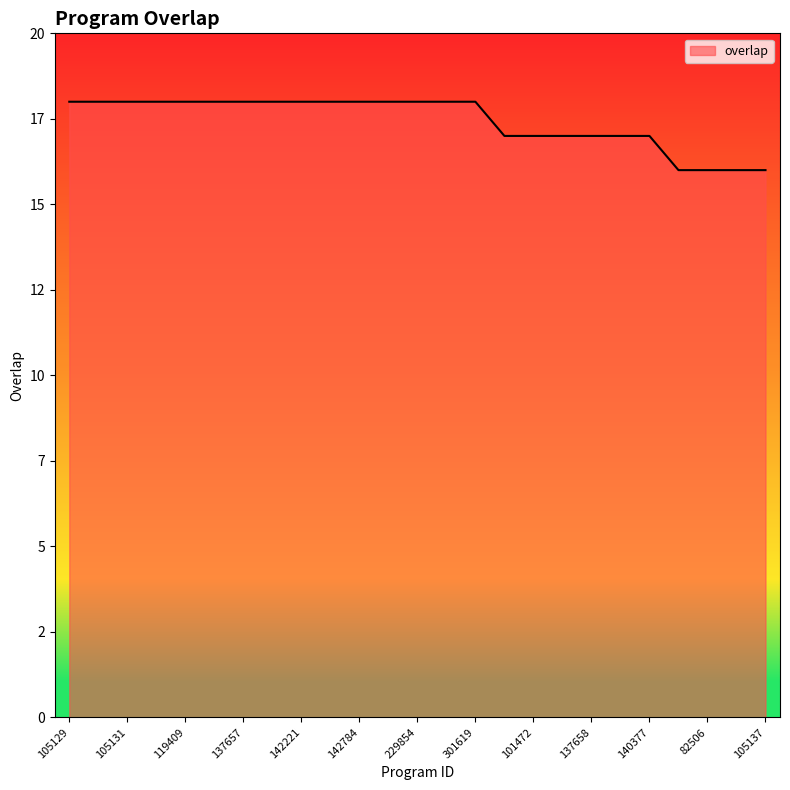

Does the chart display data point markers on the line(s)?

No